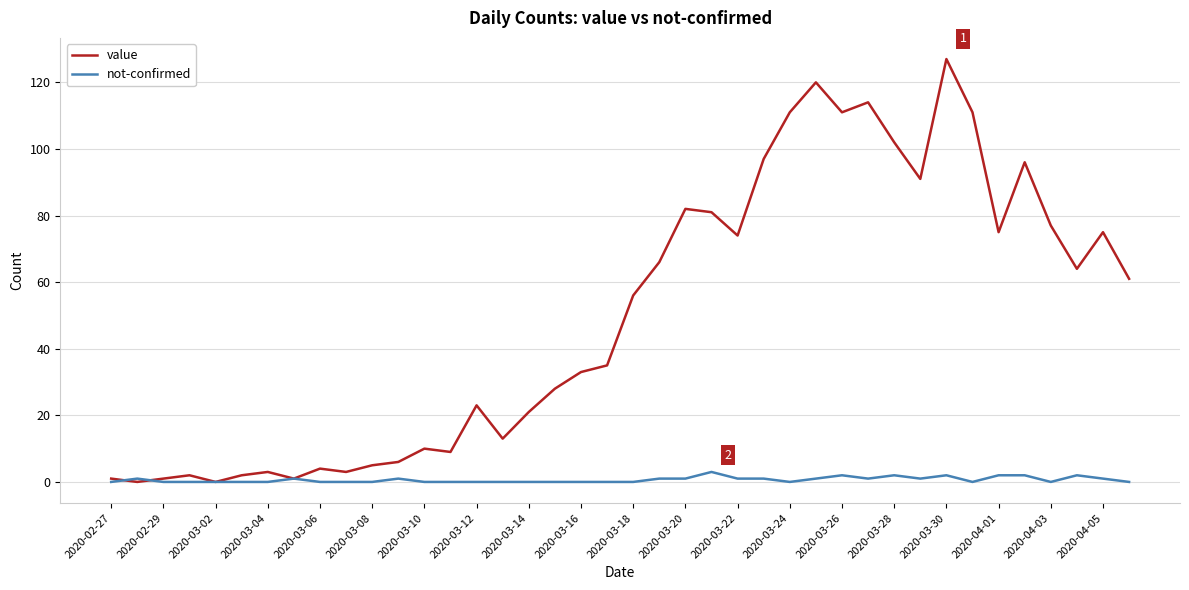

Rank the series by their average value, from lowest to highest.

not-confirmed, value